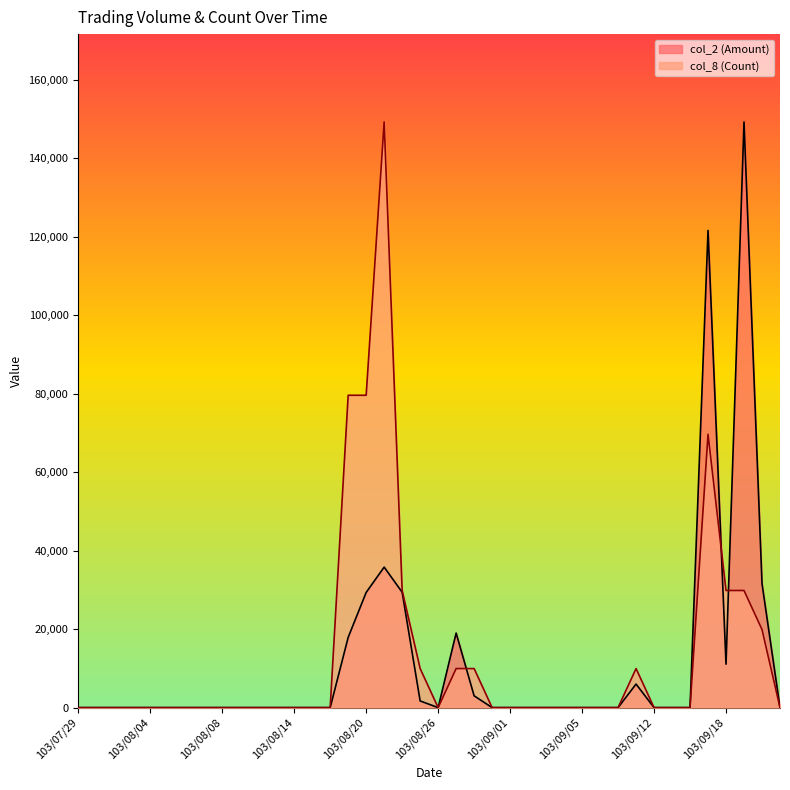

What is the label of the 28th point from the right?

103/08/14